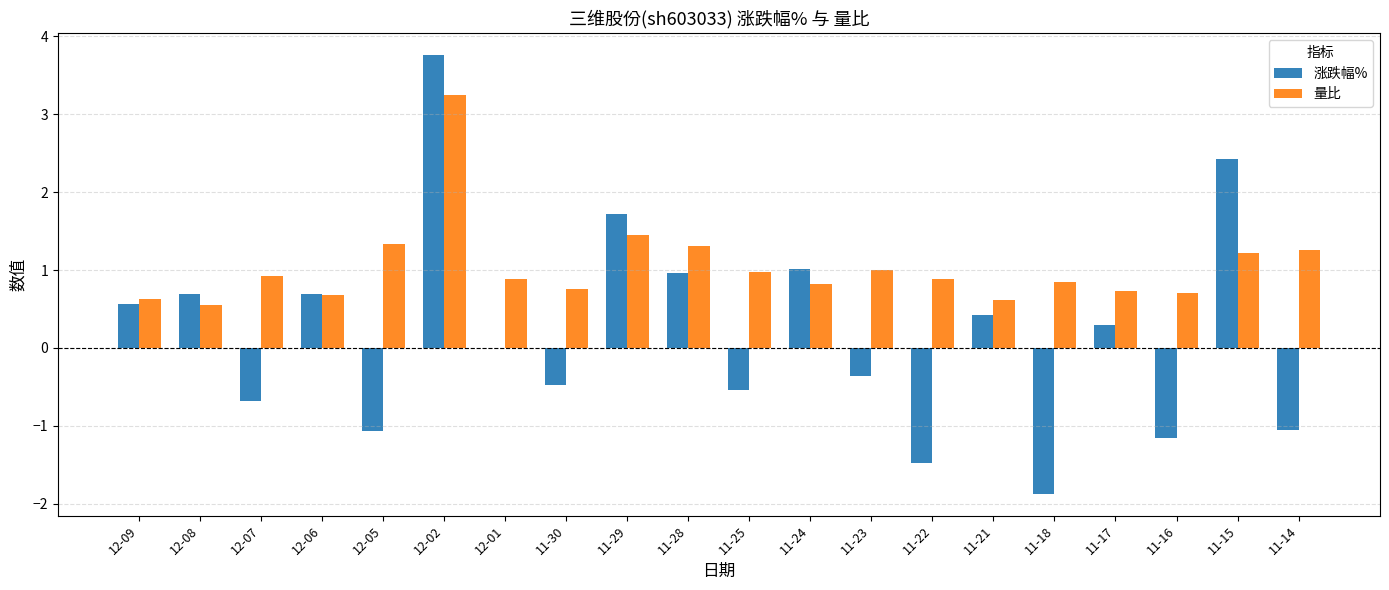

How many categories are shown in the chart?

20